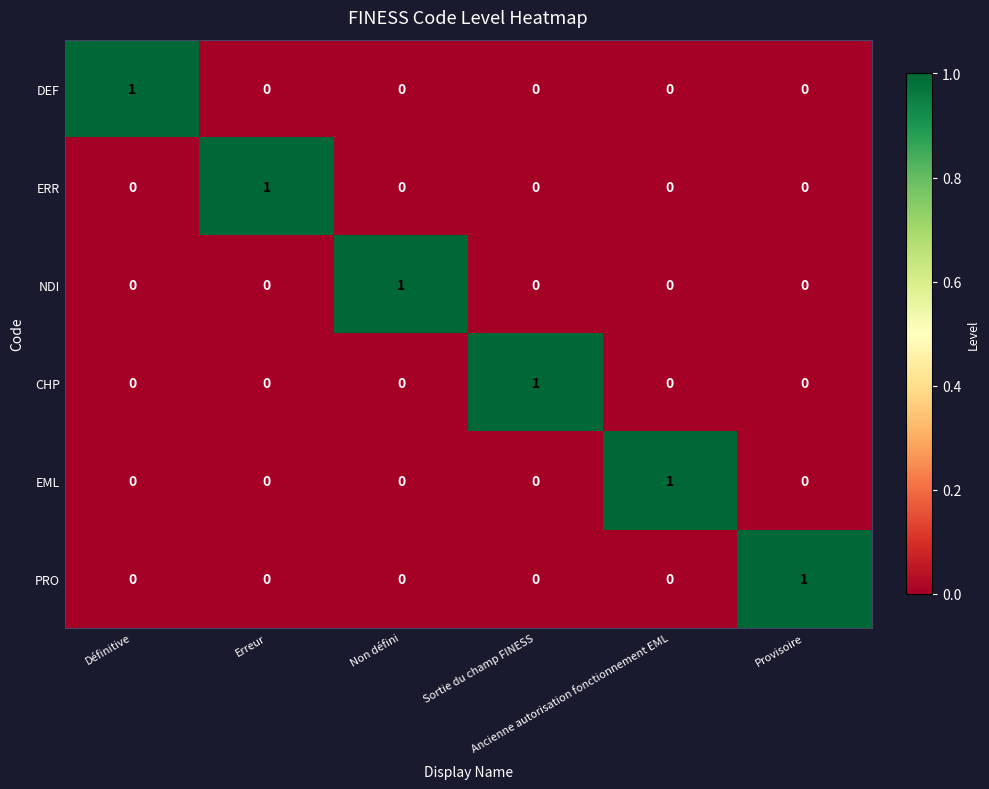

How many series are shown in this chart?

6